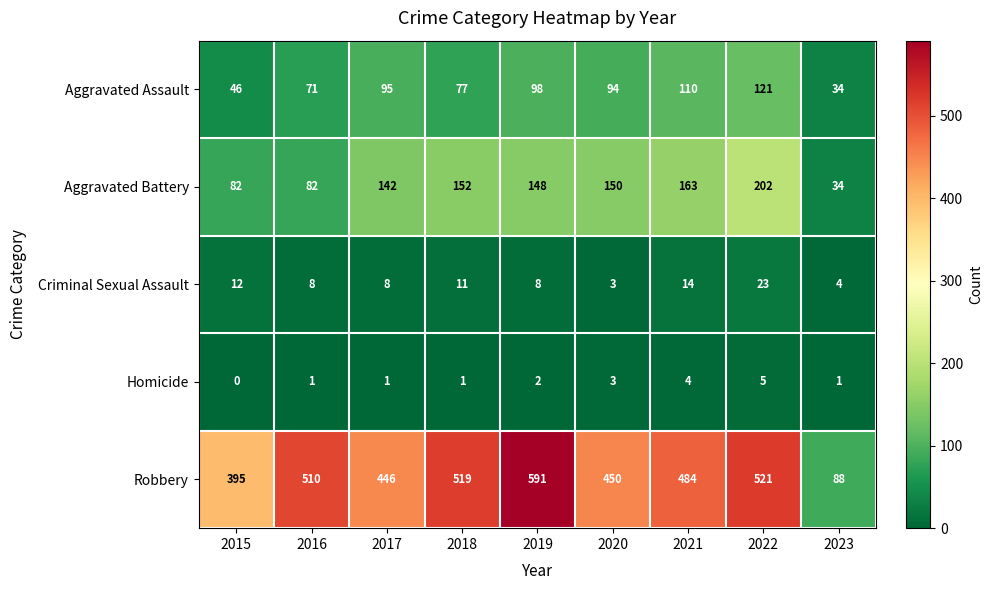

Which series has the largest total across all categories?

Robbery